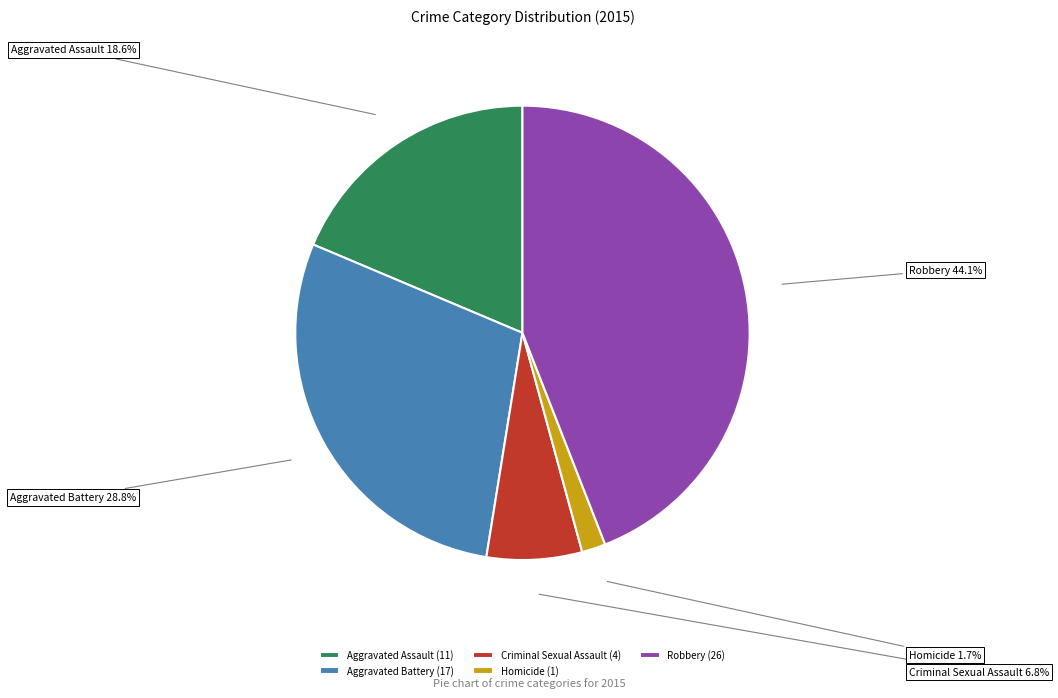

To the nearest percent, what is the average slice percentage?

20%